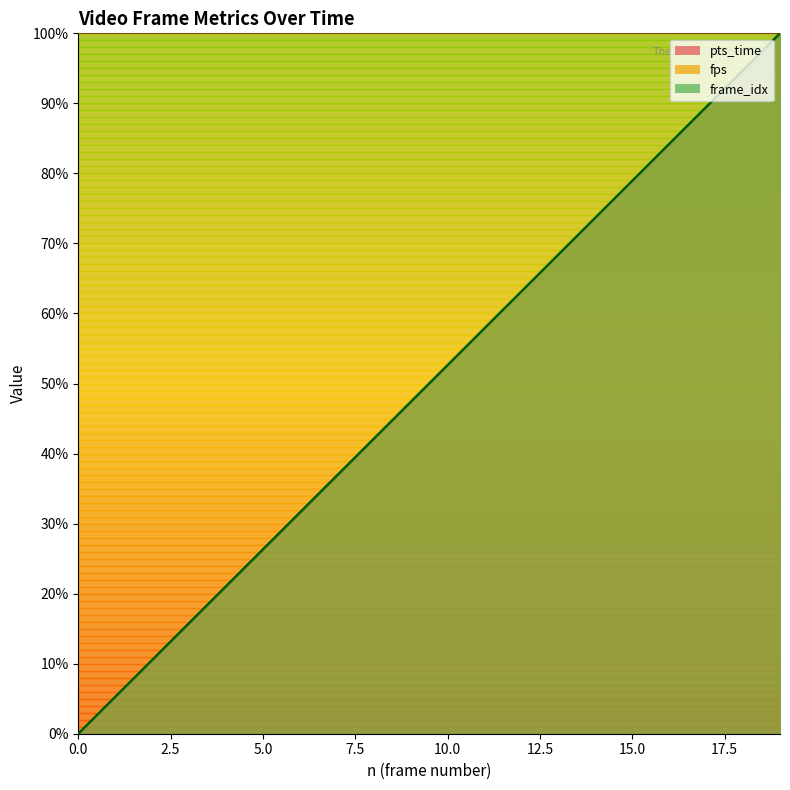

True or false: fps_line has more than 2 points higher than both neighbors.

False